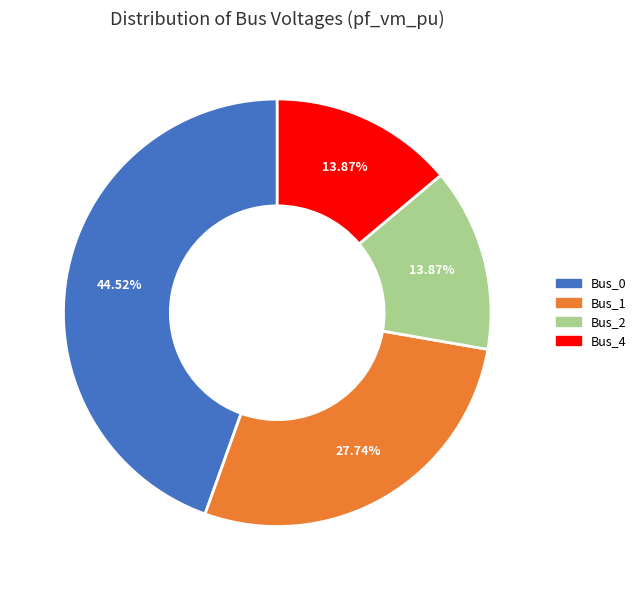

To the nearest percent, what is the difference between the largest and smallest slice percentages?

31%